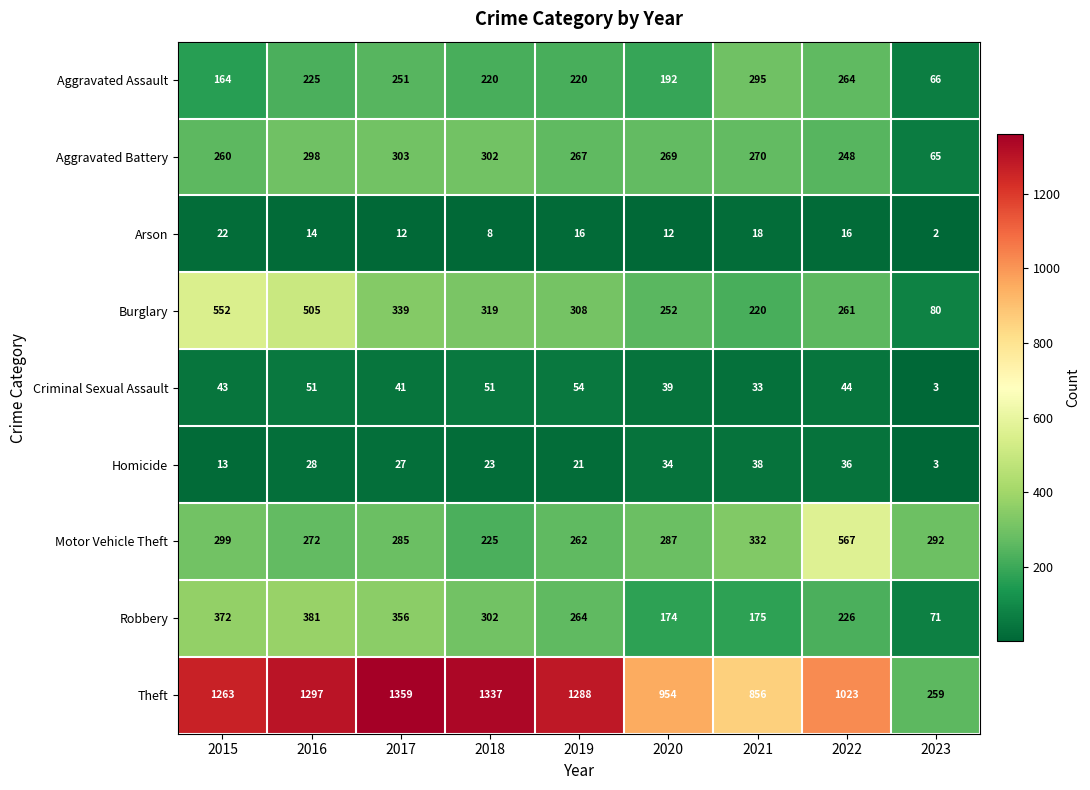

What is the difference between the maximum and minimum values in the Motor Vehicle Theft series?

342